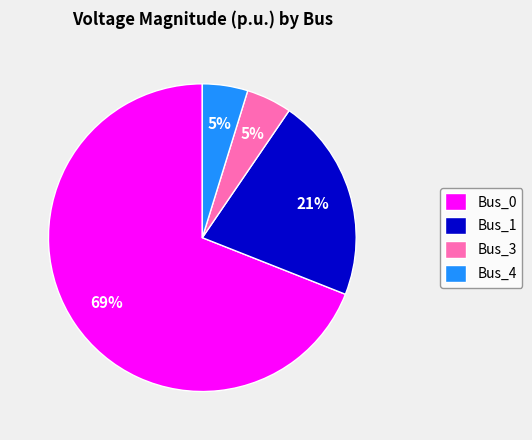

Count the number of slices in the pie.

4